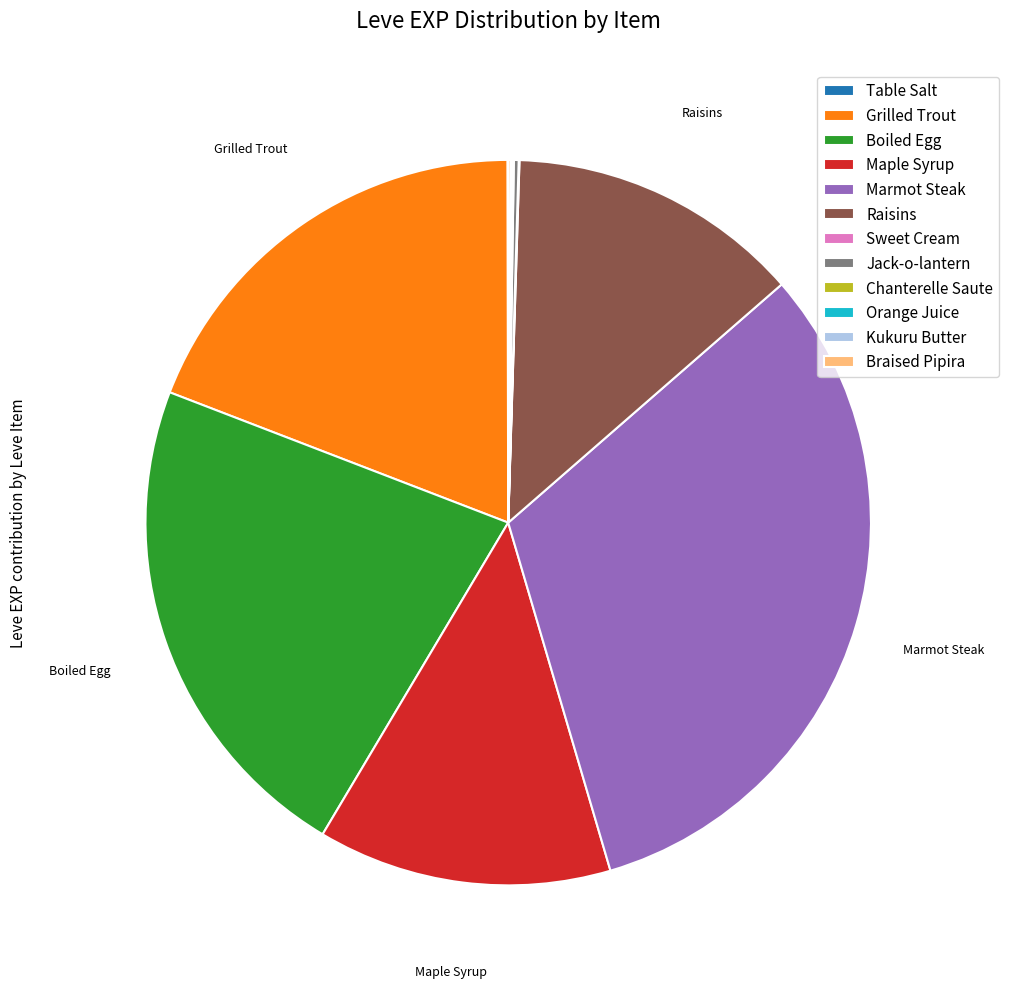

Does any single category account for the majority?

No